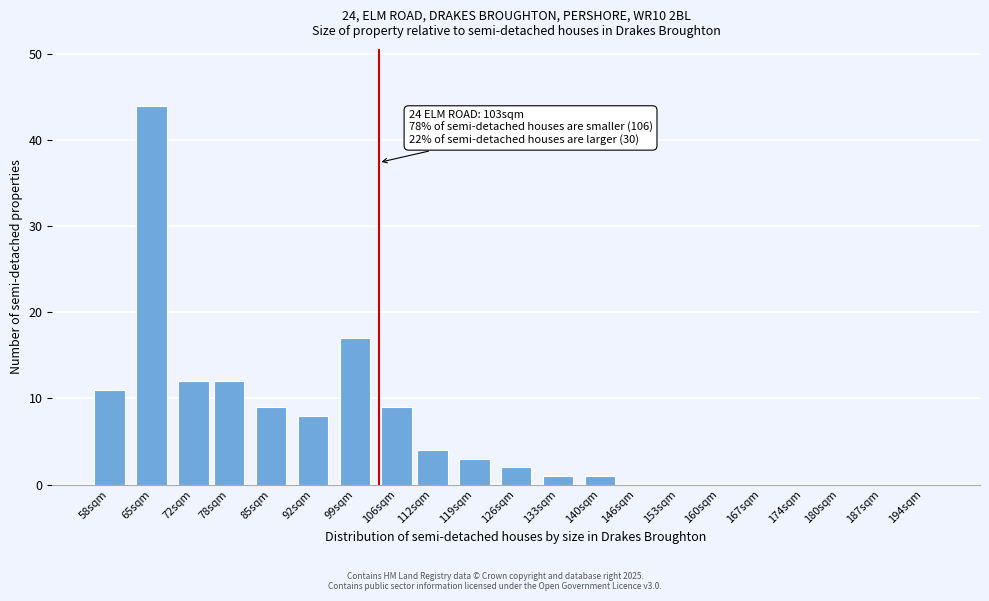

Reading right to left, list all the values displayed in this chart.

194sqm=0	187sqm=0	180sqm=0	174sqm=0	167sqm=0	160sqm=0	153sqm=0	146sqm=0	140sqm=1	133sqm=1	126sqm=2	119sqm=3	112sqm=4	106sqm=9	99sqm=17	92sqm=8	85sqm=9	78sqm=12	72sqm=12	65sqm=44	58sqm=11